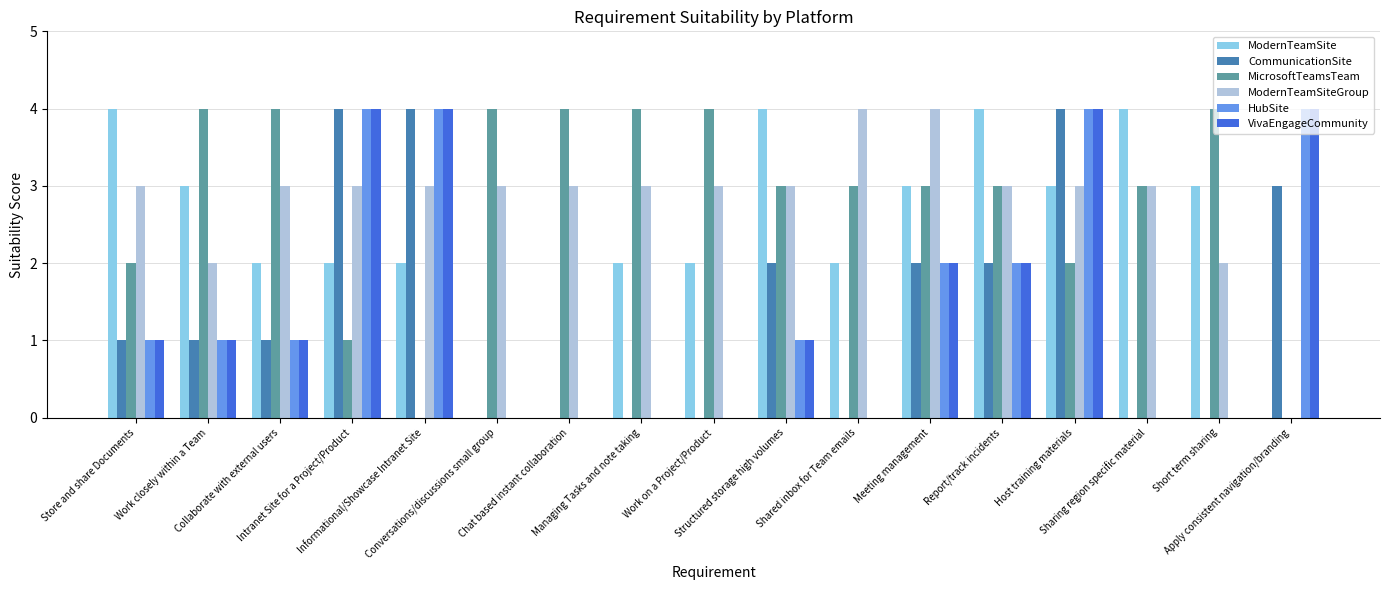

What is the greatest value displayed?

4